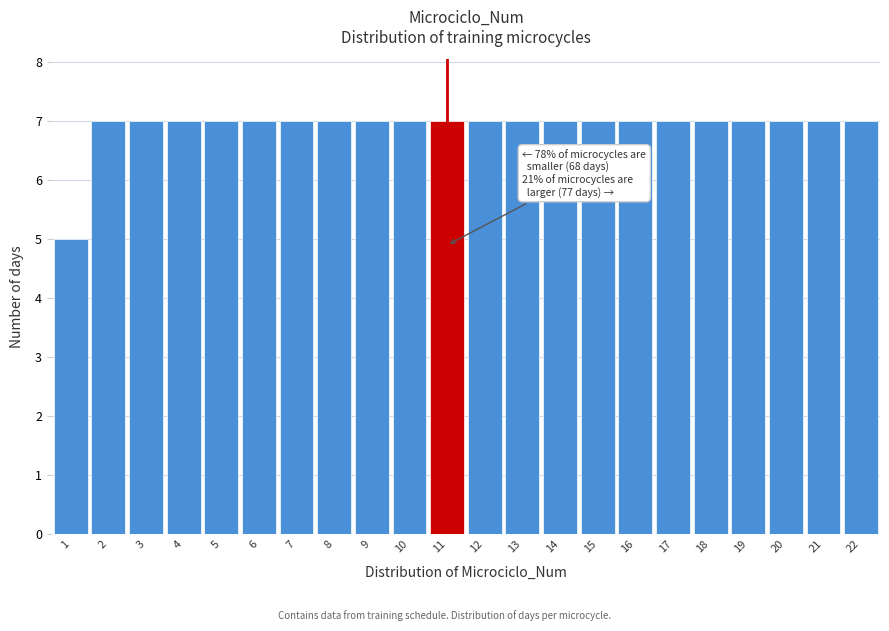

Reading left to right, what are all the values shown in this chart?

1=5	2=7	3=7	4=7	5=7	6=7	7=7	8=7	9=7	10=7	11=7	12=7	13=7	14=7	15=7	16=7	17=7	18=7	19=7	20=7	21=7	22=7